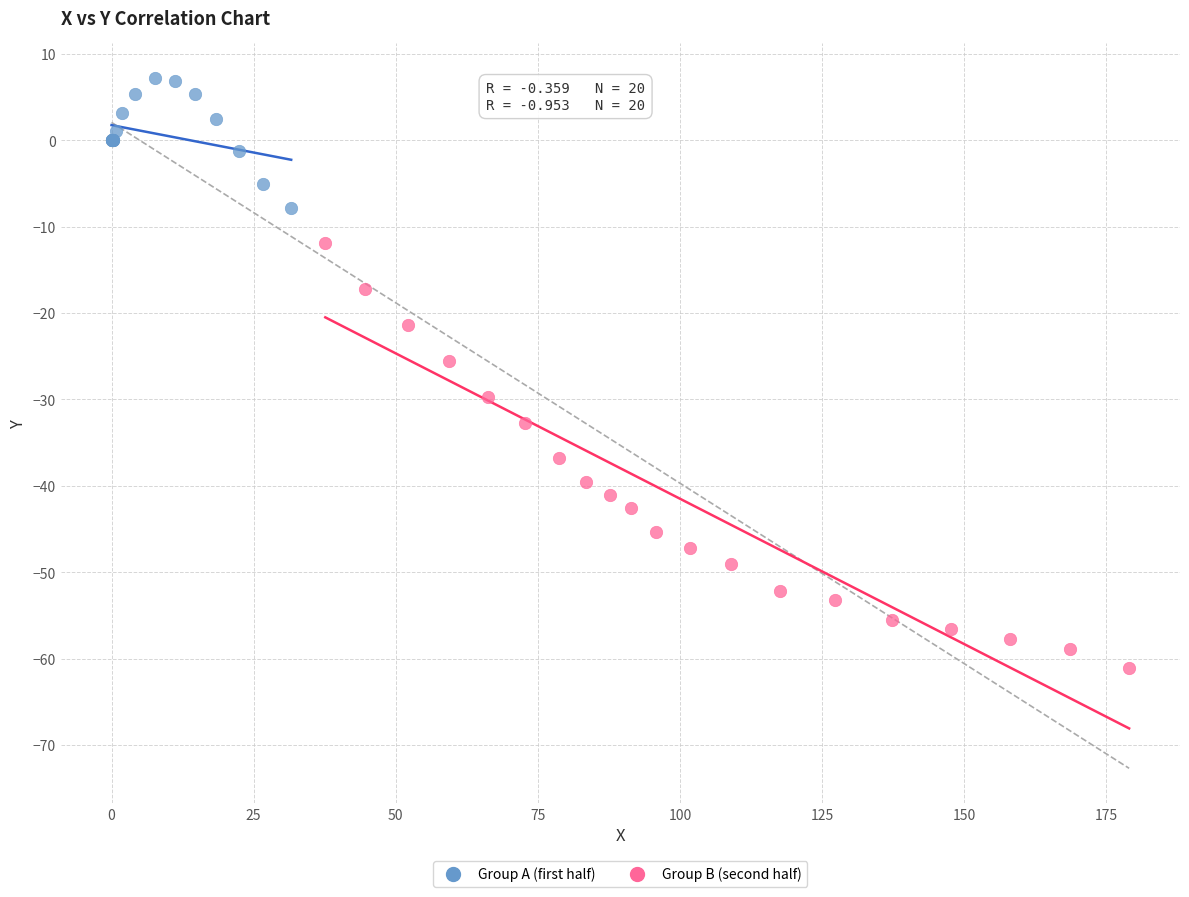

Which series contains the highest Y value?

Group A (first half)